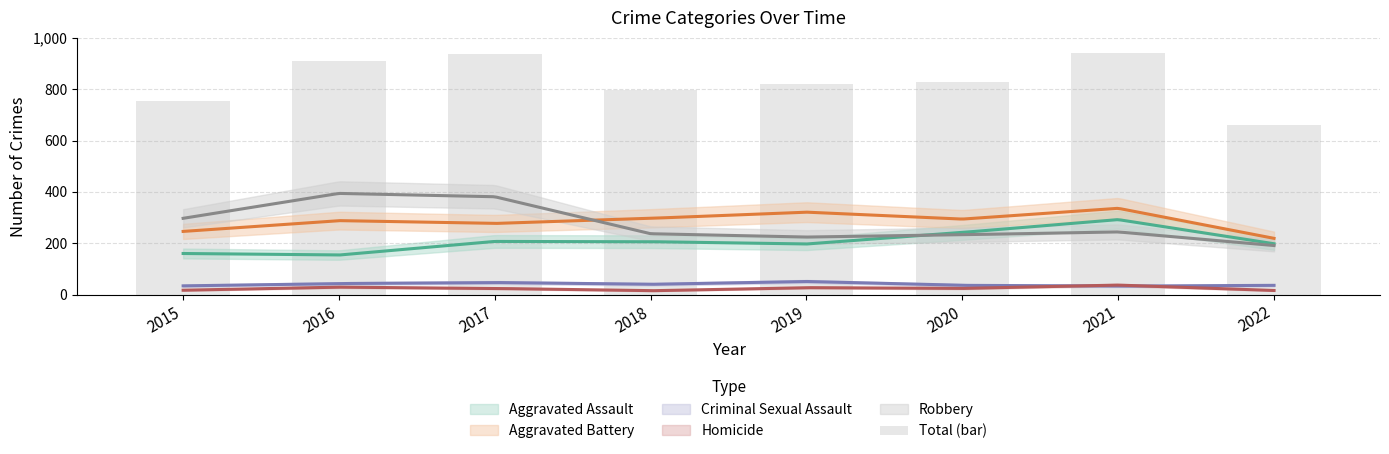

What is the value of the 7th bar from the left?

942